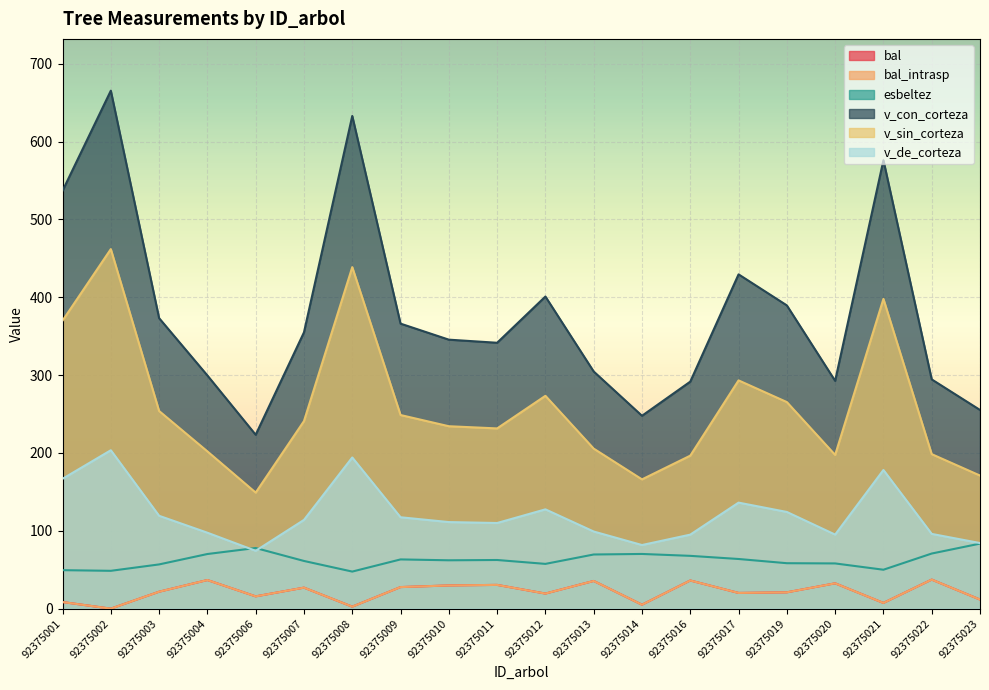

True or false: bal_intrasp and v_de_corteza intersect in this chart.

False